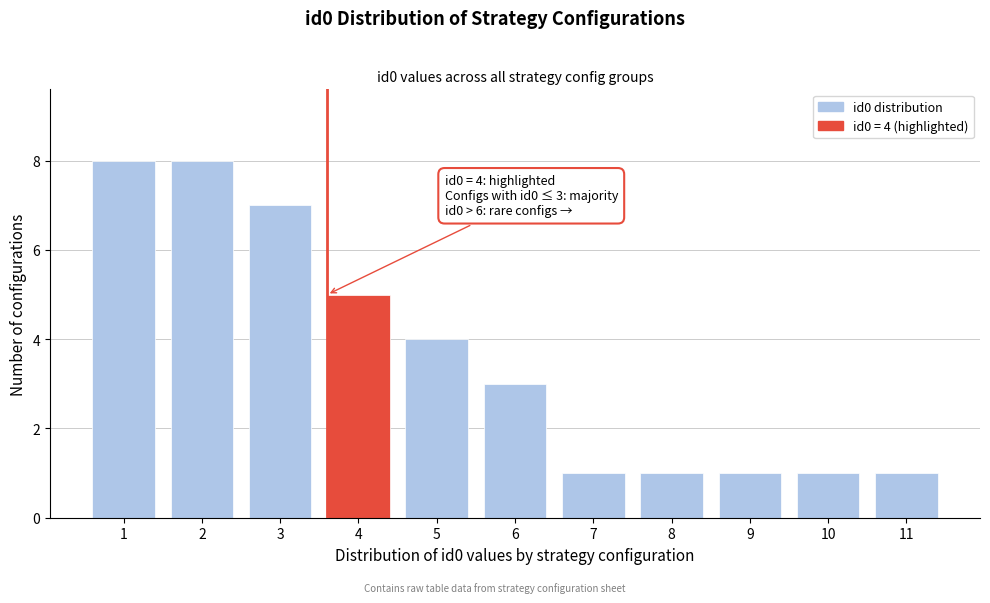

Reading right to left, what are all the values shown in this chart?

11=1	10=1	9=1	8=1	7=1	6=3	5=4	4=5	3=7	2=8	1=8